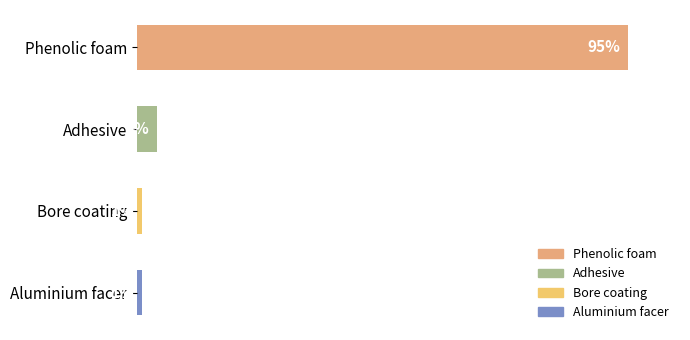

Where is the data nearest to the value 48?

Adhesive